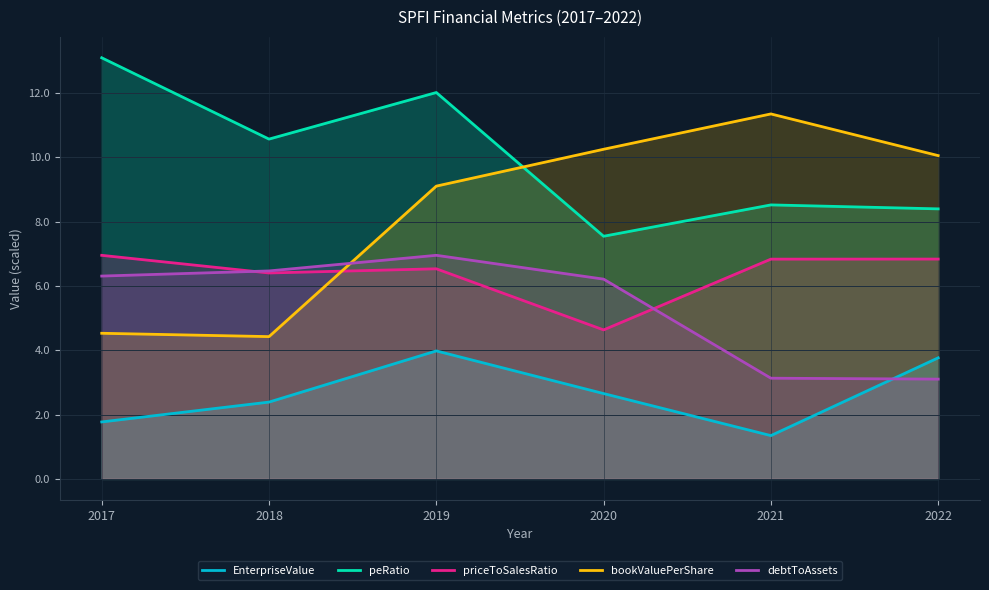

What is the sum of all EnterpriseValue values?

15.9